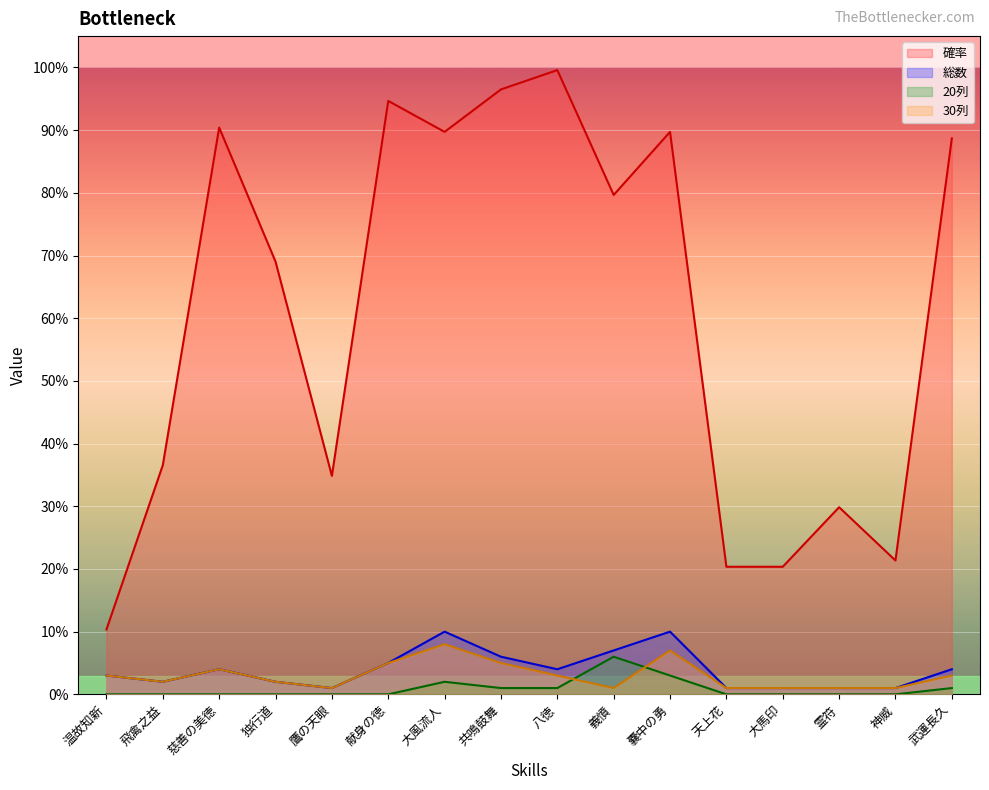

At which label does 20列 reach its minimum?

温故知新